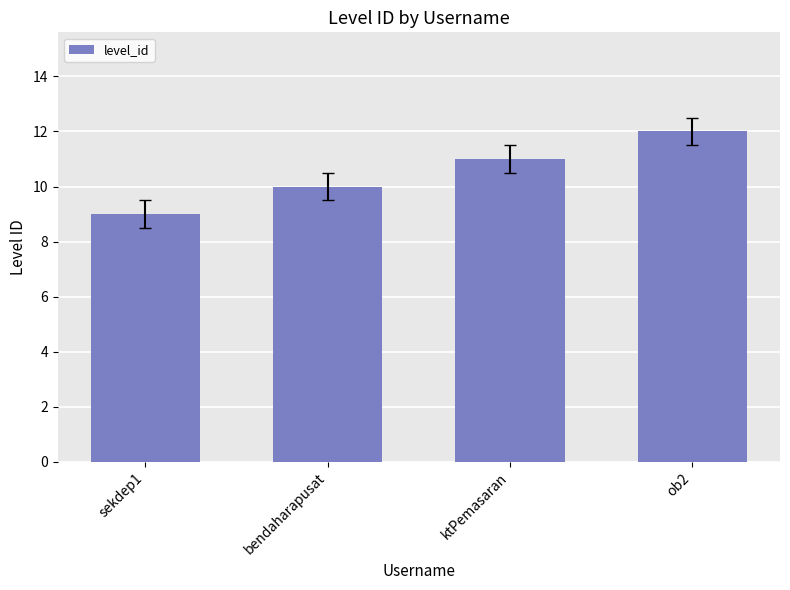

What is the difference between the values at ktPemasaran and sekdep1?

2